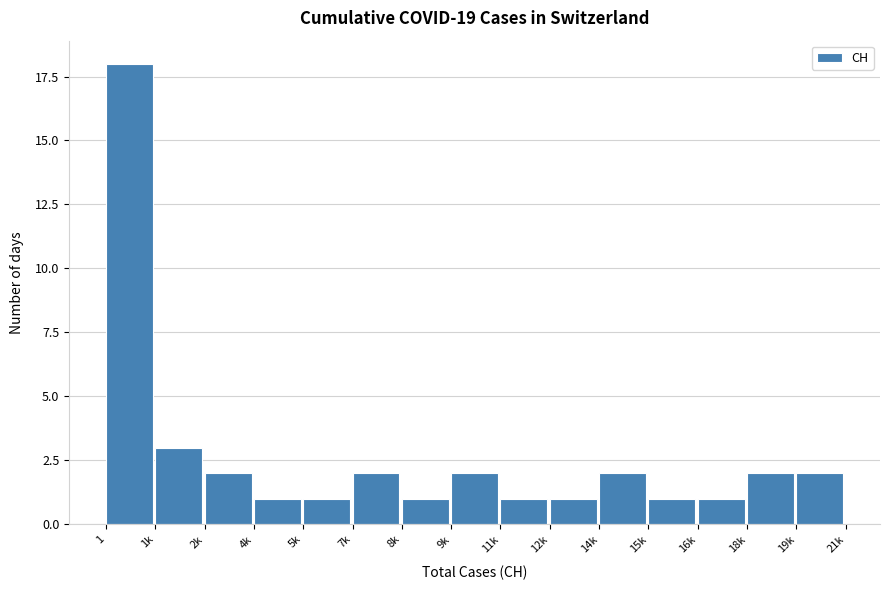

Reading left to right, what are all the values shown in this chart?

1=18	1k=3	2k=2	4k=1	5k=1	7k=2	8k=1	9k=2	11k=1	12k=1	14k=2	15k=1	16k=1	18k=2	19k=2